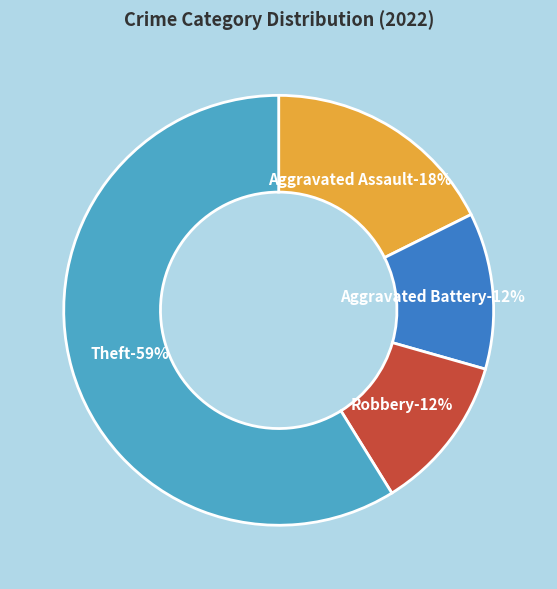

Is it true that Aggravated Assault is 18% of the pie?

True